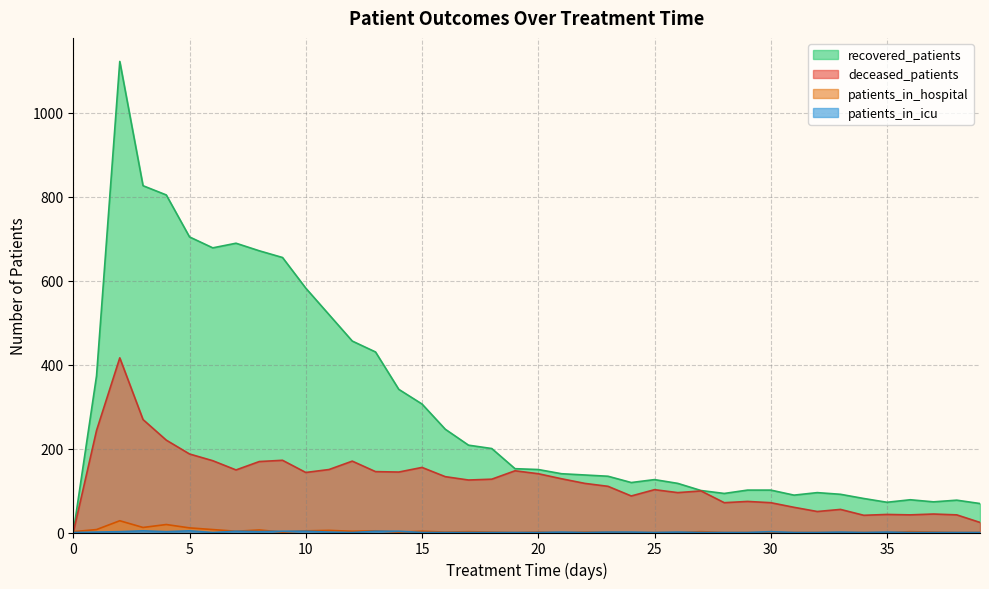

Reading right to left, transcribe all the data shown in this chart.

patients_in_hospital: 0	0	1	2	0	0	0	0	0	0	0	0	2	0	0	0	1	1	0	1	0	1	2	1	3	1	4	3	5	4	1	6	3	7	11	19	12	28	7	2
patients_in_icu: 0	0	0	0	1	0	1	0	0	2	0	0	0	1	0	1	1	0	1	0	0	0	0	0	0	3	3	0	1	3	3	2	3	0	4	2	4	2	1	0
recovered_patients: 69	77	73	78	72	81	91	95	89	101	101	93	100	117	126	119	134	137	140	150	152	200	208	246	306	341	430	456	519	582	655	671	689	678	704	804	826	1122	373	0
deceased_patients: 24	42	44	42	43	41	55	50	60	71	74	71	99	95	102	87	110	117	128	140	147	127	125	133	155	144	145	170	150	143	172	169	149	171	187	220	269	416	243	0